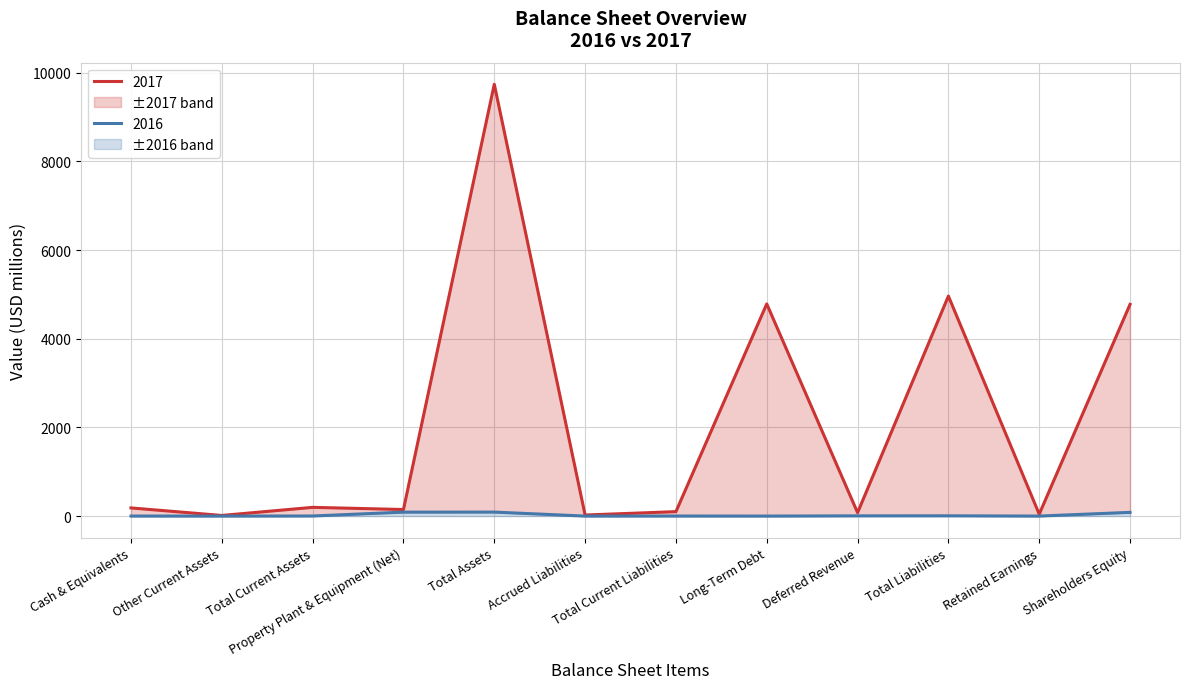

At which category does 2017 reach its first local peak?

Total Current Assets